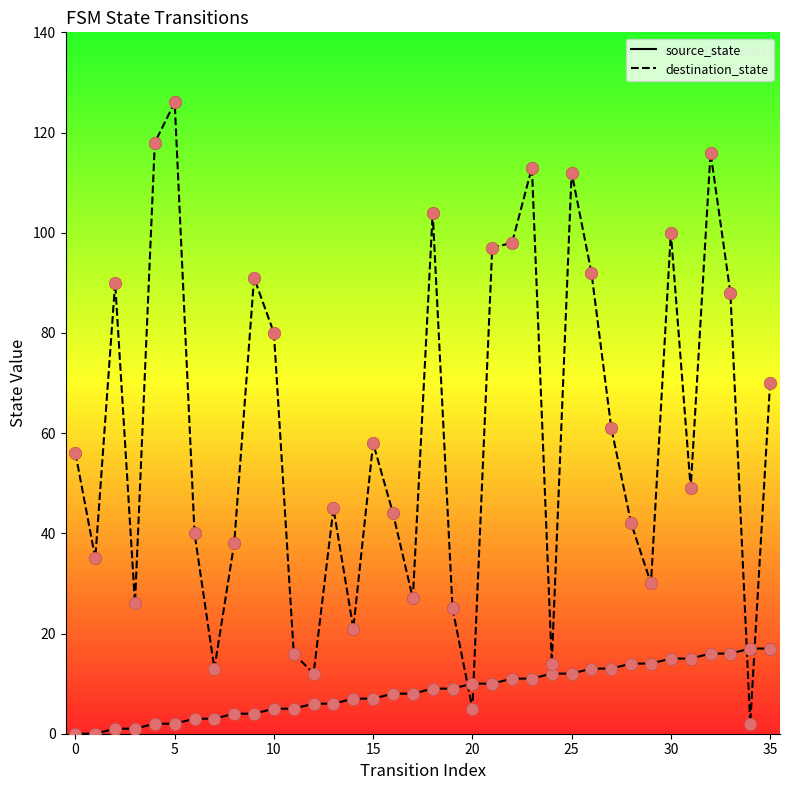

Which series has the largest total across all categories?

destination_state